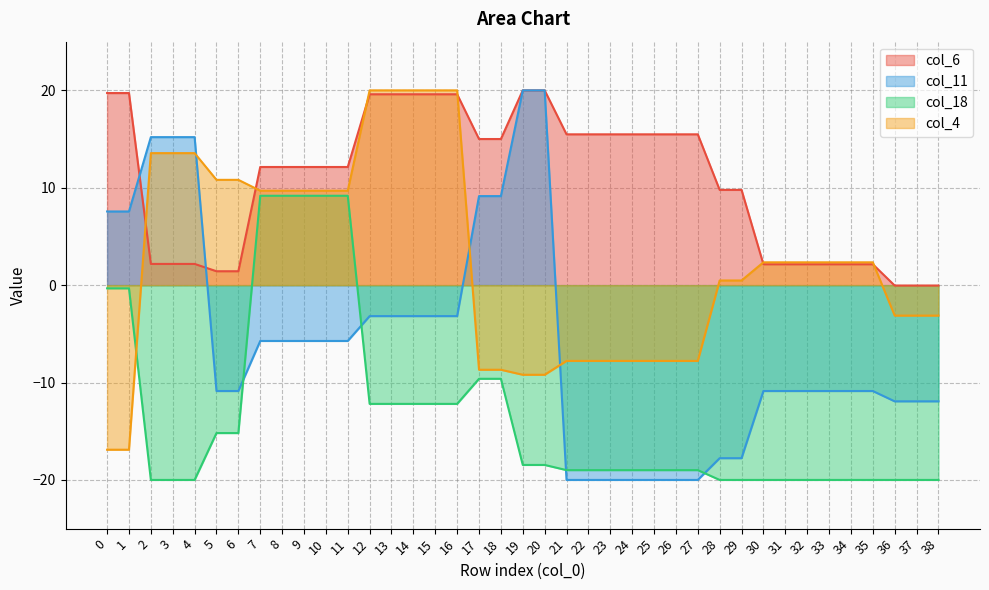

How many values in the col_18 series are below -18?

23